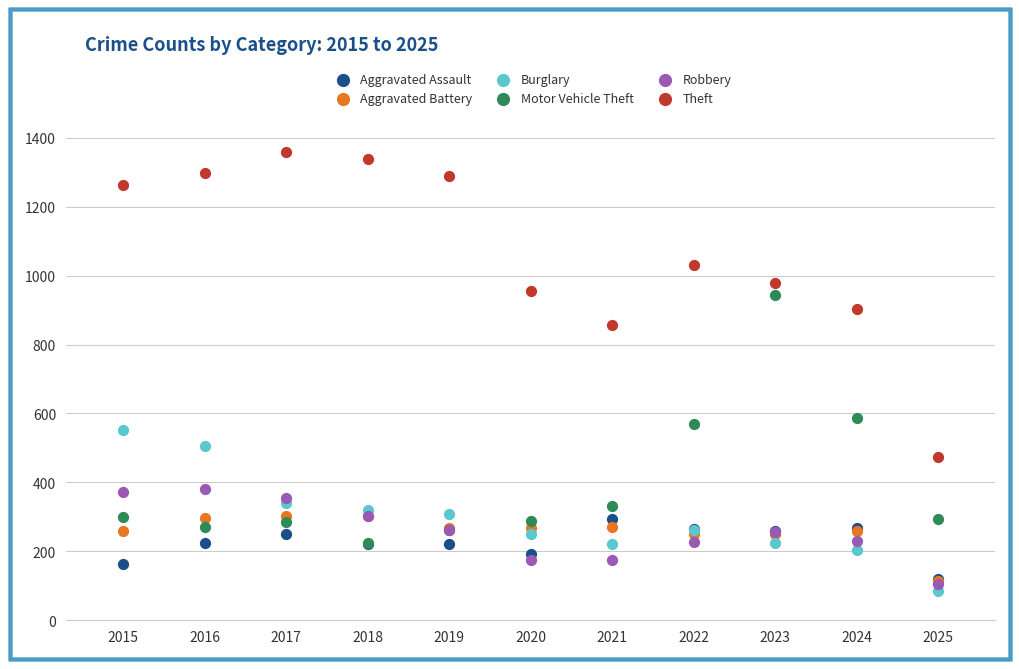

Which series contains the highest Y value?

Theft